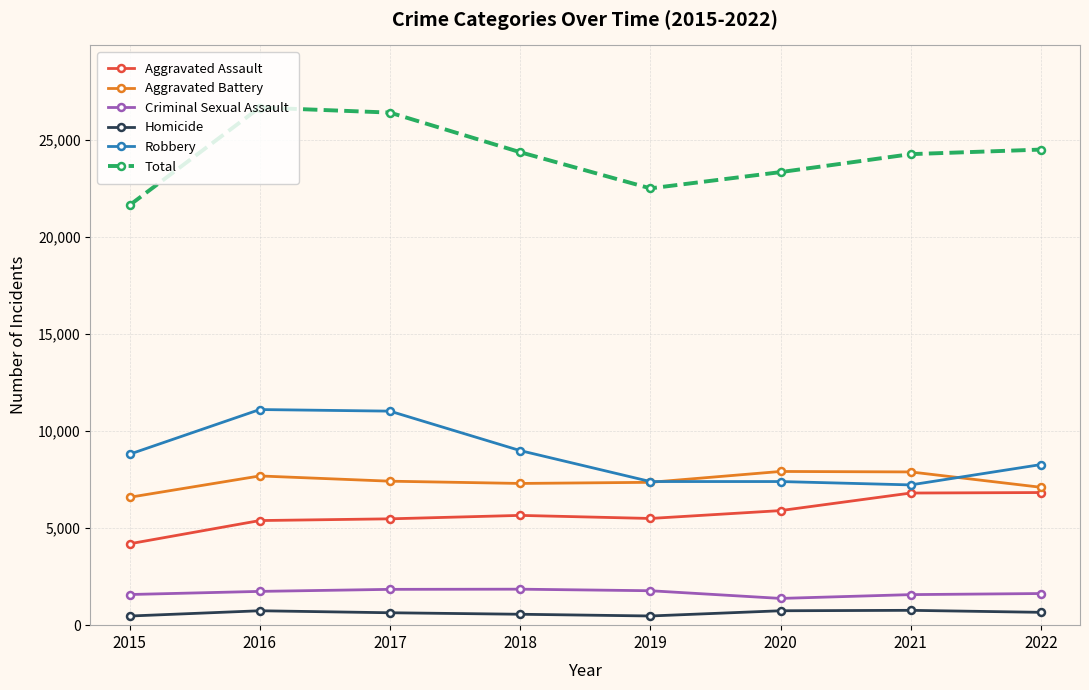

The Aggravated Assault series shows 9135 at 2020. True or false?

False